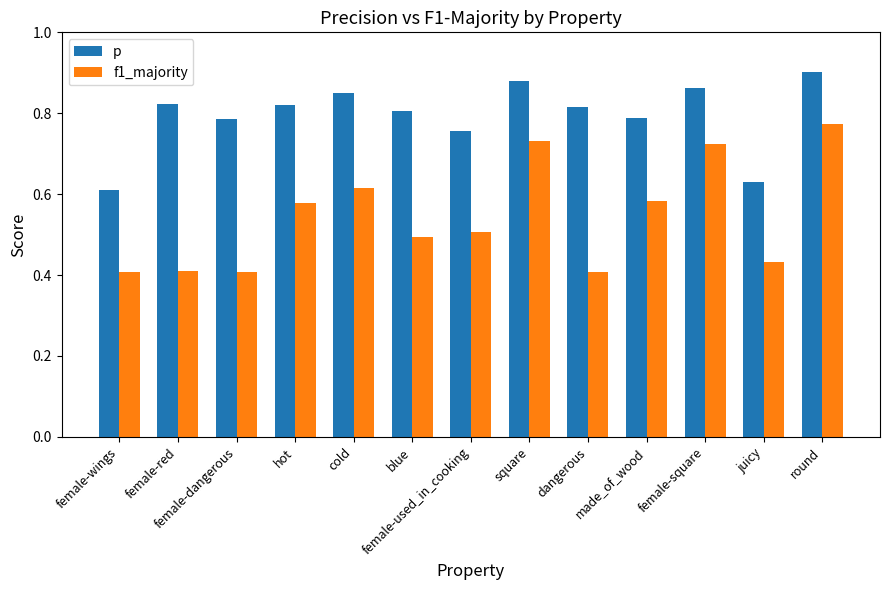

What is the label of the 2nd bar from the right?

juicy